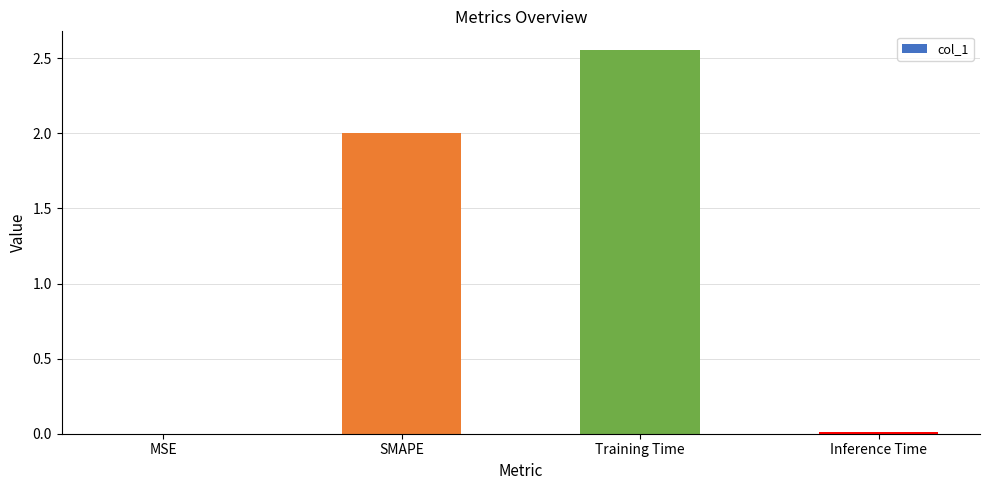

Which label corresponds to the largest value in the chart?

Training Time